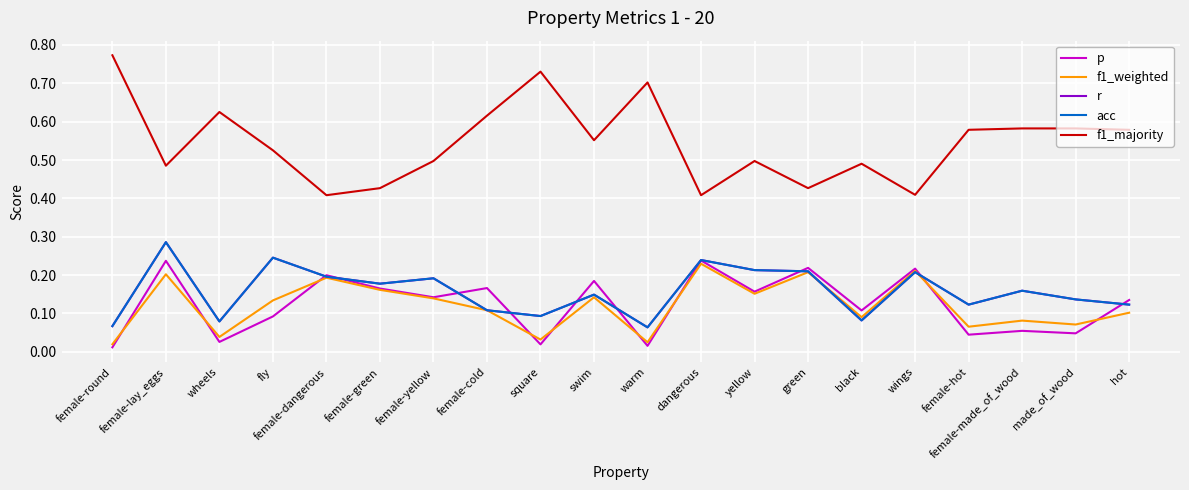

At how many categories does at least one series exceed 0?

20